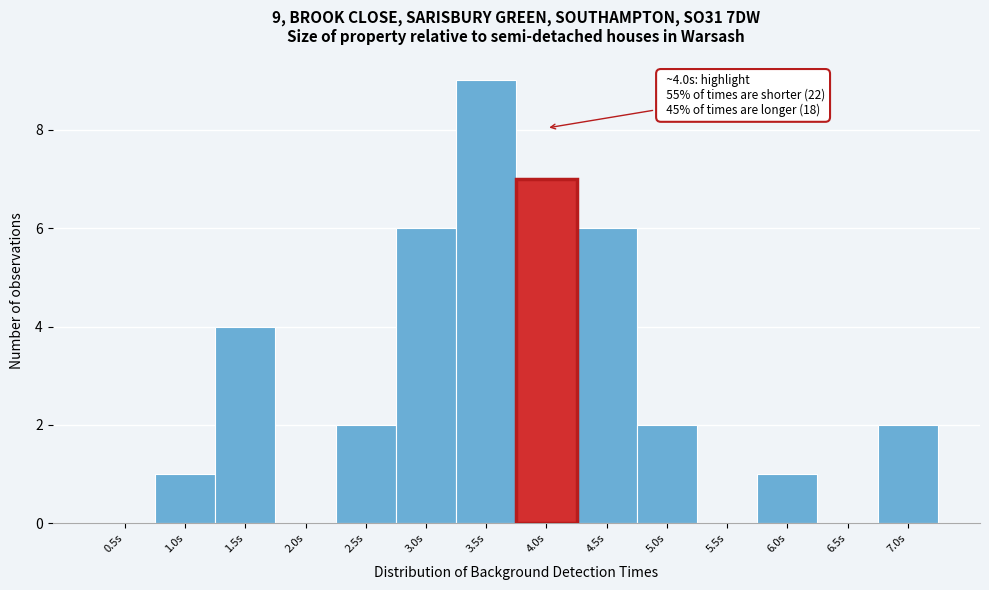

Reading left to right, what are all the values shown in this chart?

0.5s=0	1.0s=1	1.5s=4	2.0s=0	2.5s=2	3.0s=6	3.5s=9	4.0s=7	4.5s=6	5.0s=2	5.5s=0	6.0s=1	6.5s=0	7.0s=2